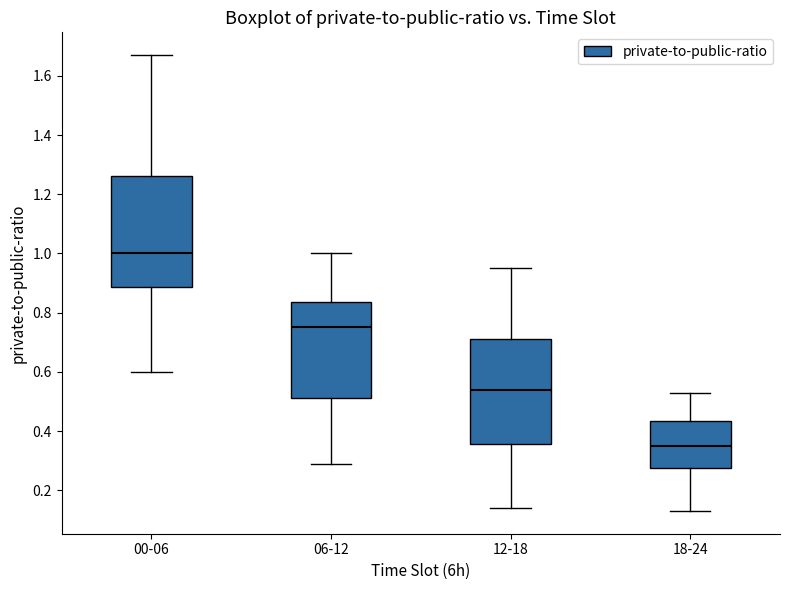

Reading left to right, transcribe this box plot: for each box, give where its median line is, the range the box spans, and where its two whiskers end, as read against the y-axis. The values are not printed on the chart, so give them approximately, as read against the axis.

00-06: median 1.00, box 0.88 to 1.26, whiskers 0.60 to 1.68
06-12: median 0.76, box 0.52 to 0.84, whiskers 0.30 to 1.00
12-18: median 0.54, box 0.36 to 0.72, whiskers 0.14 to 0.96
18-24: median 0.36, box 0.28 to 0.44, whiskers 0.14 to 0.54